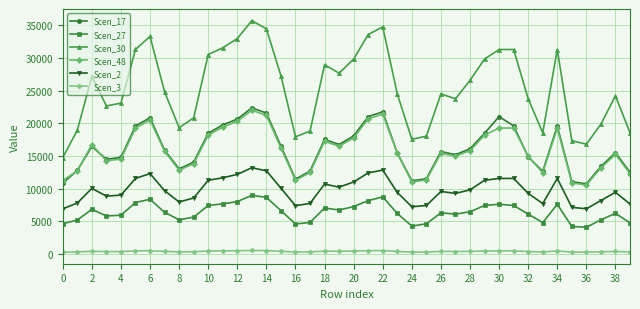

True or false: Scen_30 and Scen_3 cross at least once.

False